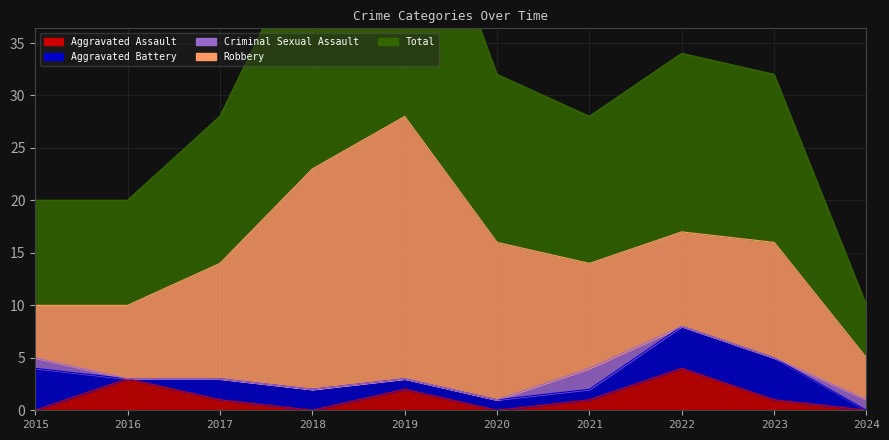

True or false: Criminal Sexual Assault and Aggravated Battery cross at least once.

True